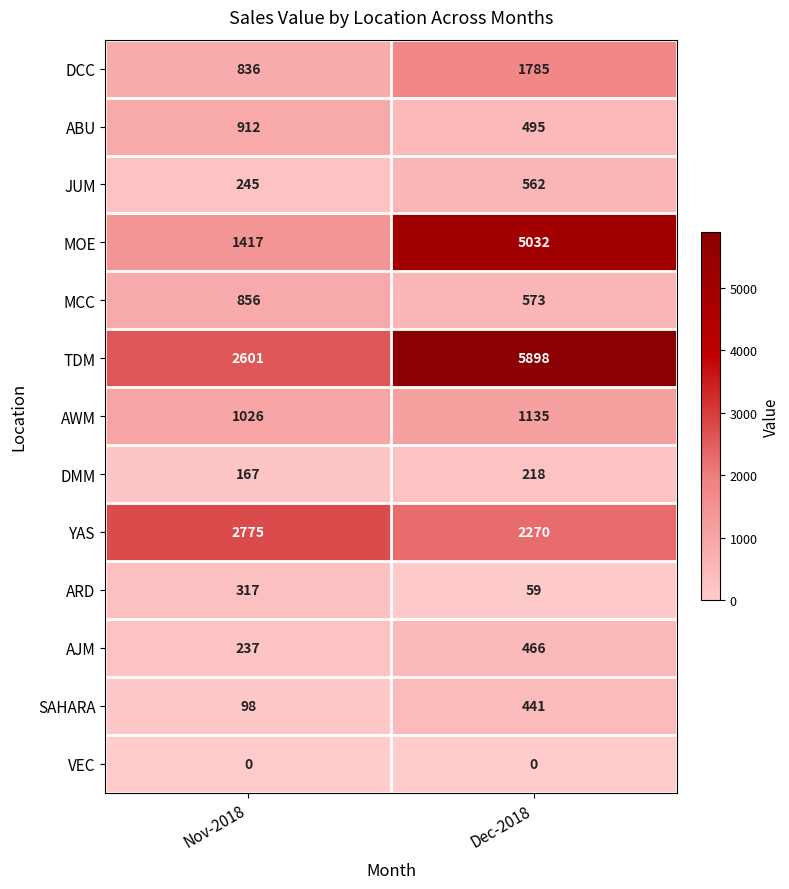

Count the number of data series in this chart.

13